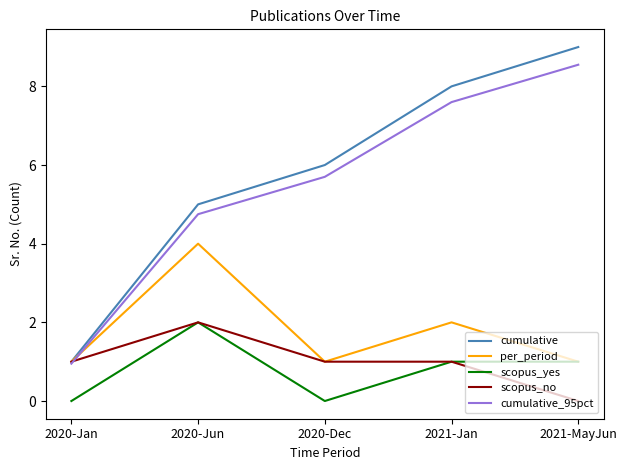

Read the cumulative_95pct value at 2020-Jun.

4.8